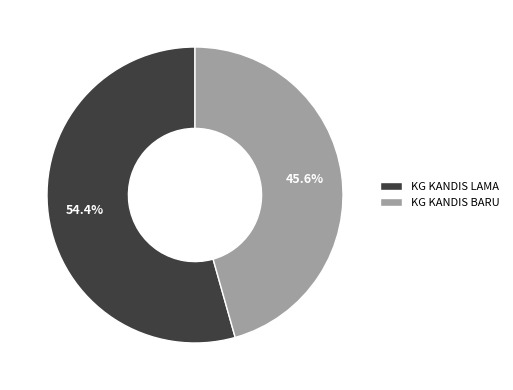

What percentage is the KG KANDIS LAMA slice, to the nearest percent?

54%